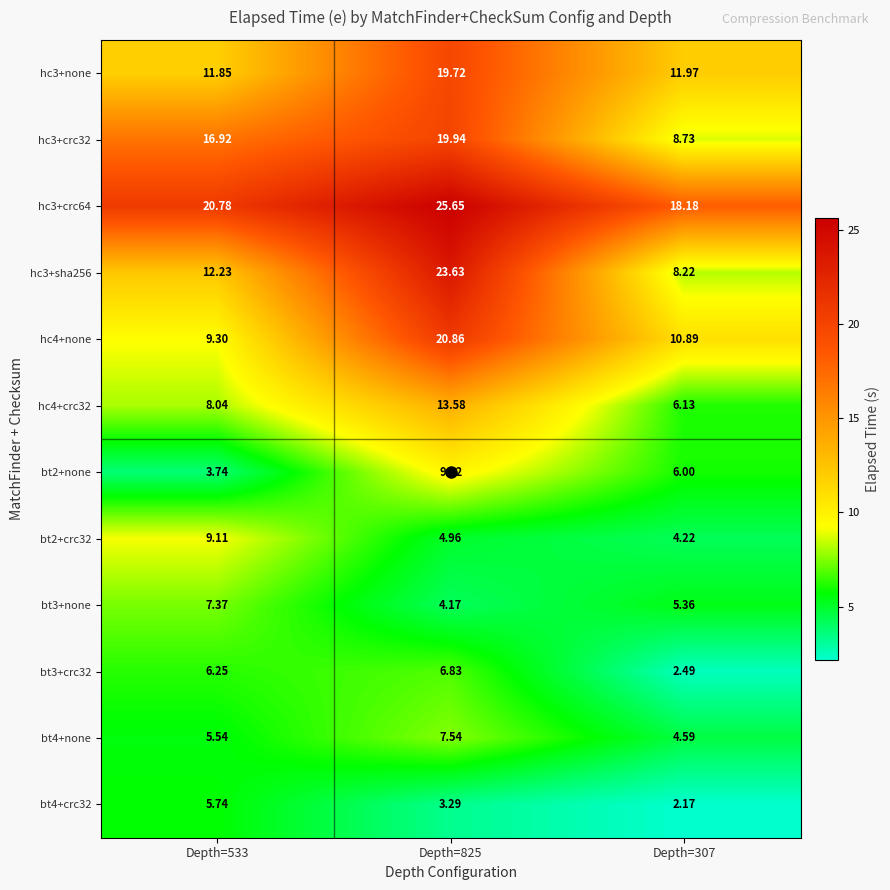

Is the value of bt2+crc32 at Depth=825 greater than the value of hc4+crc32 at Depth=825?

No